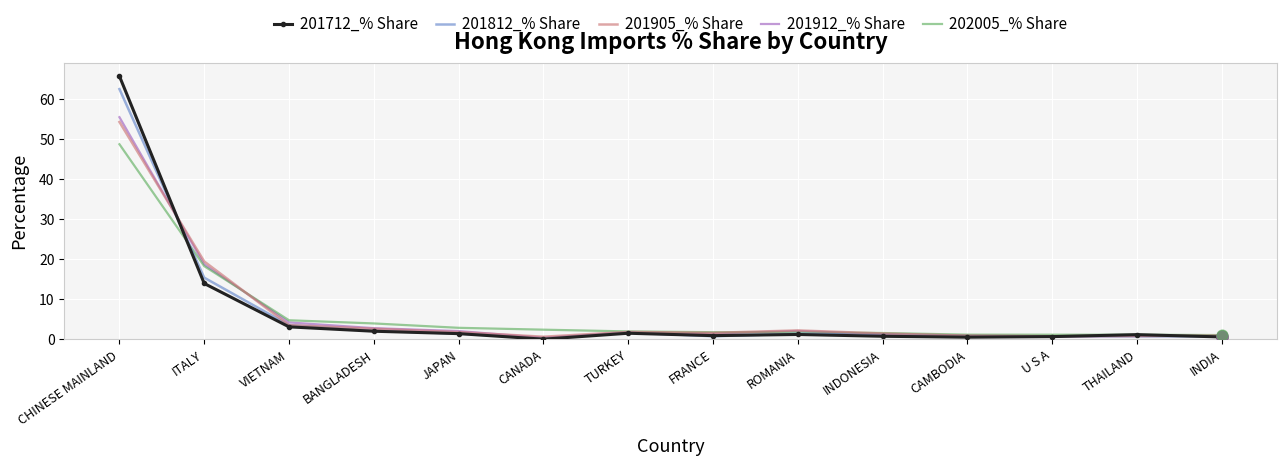

At which category is the sum across all series the highest?

CHINESE MAINLAND